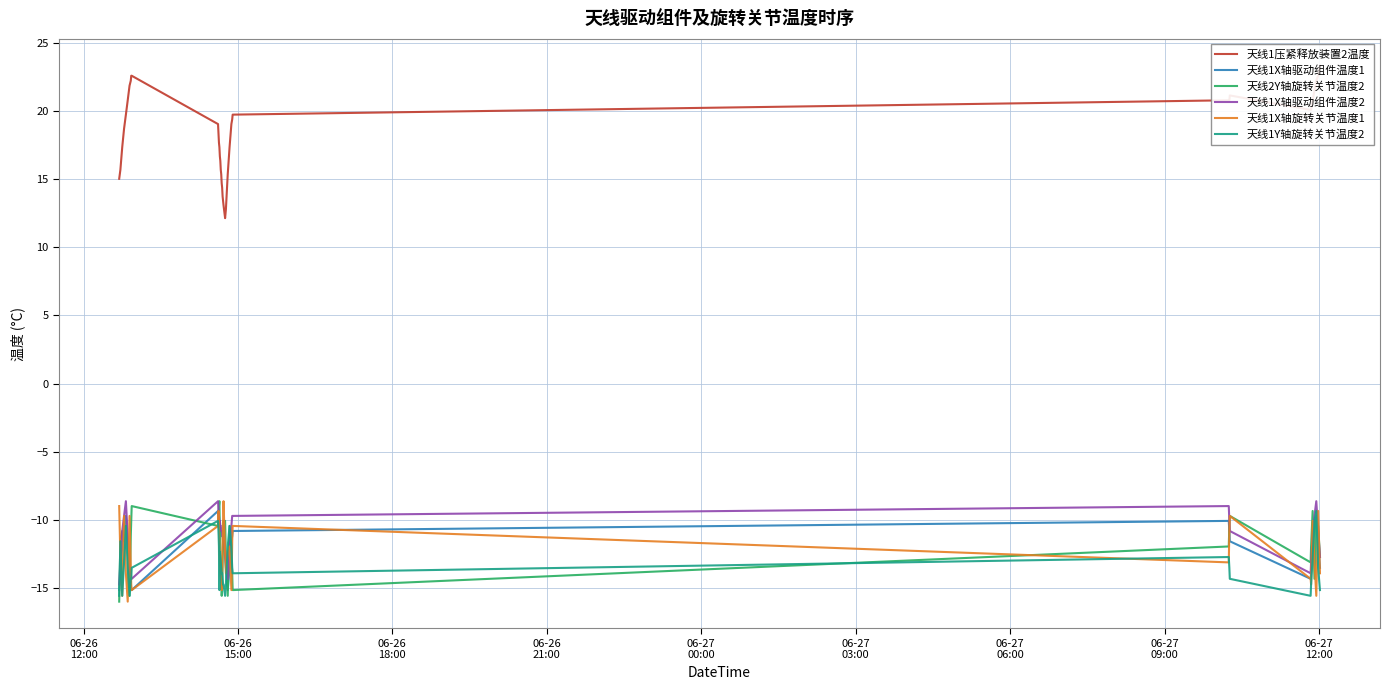

How many data points in 天线1Y轴旋转关节温度2 are above -13?

14